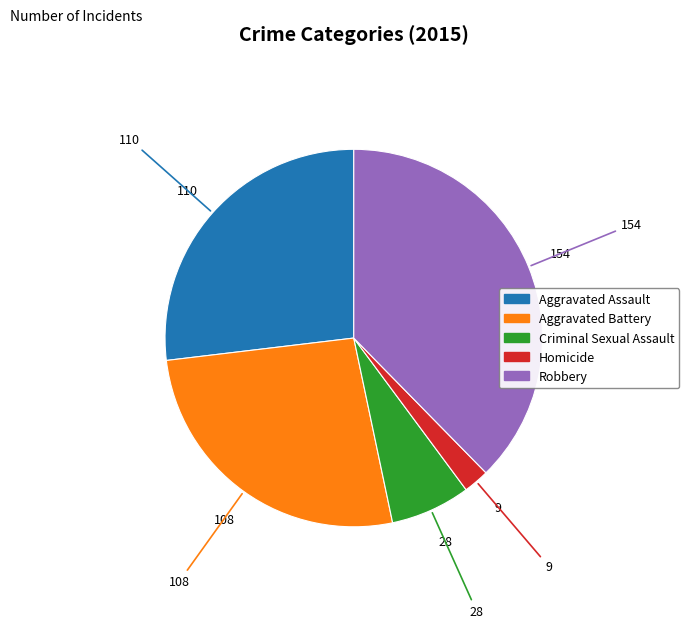

What is the smallest slice in the pie chart?

Homicide